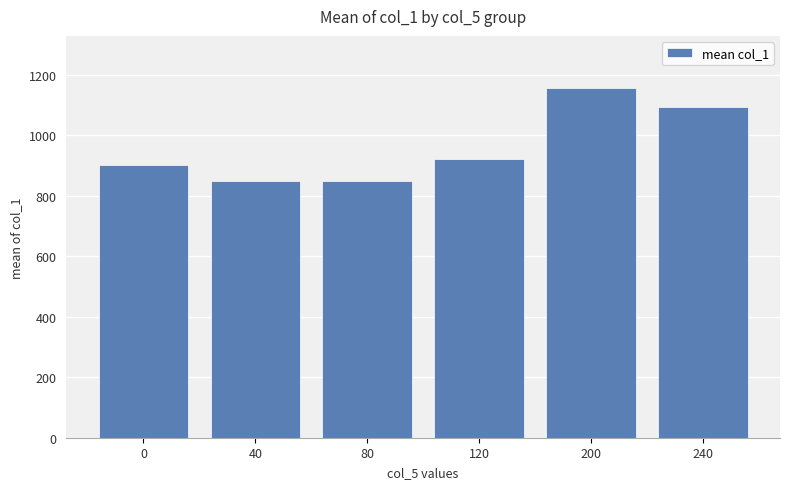

What is the average value?

961.9